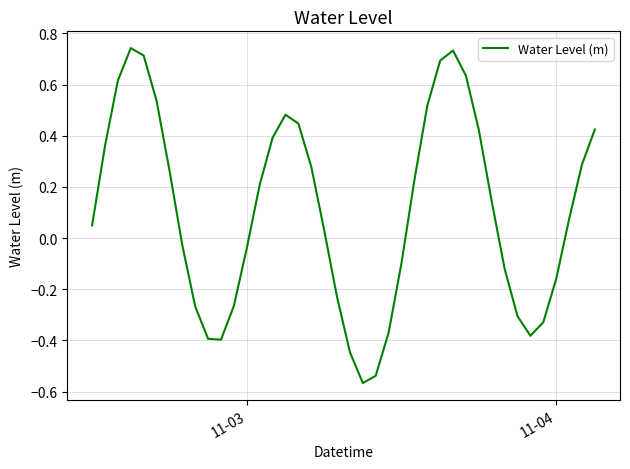

How many lines are shown in the chart?

1